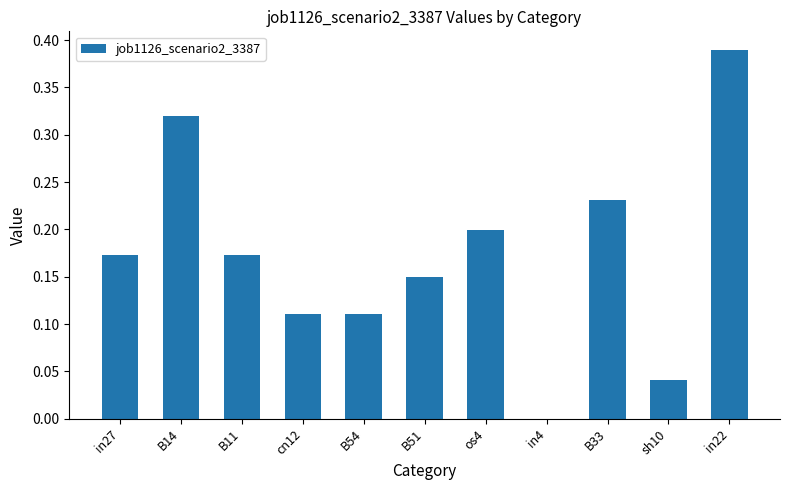

Count the number of values greater than 0.

10